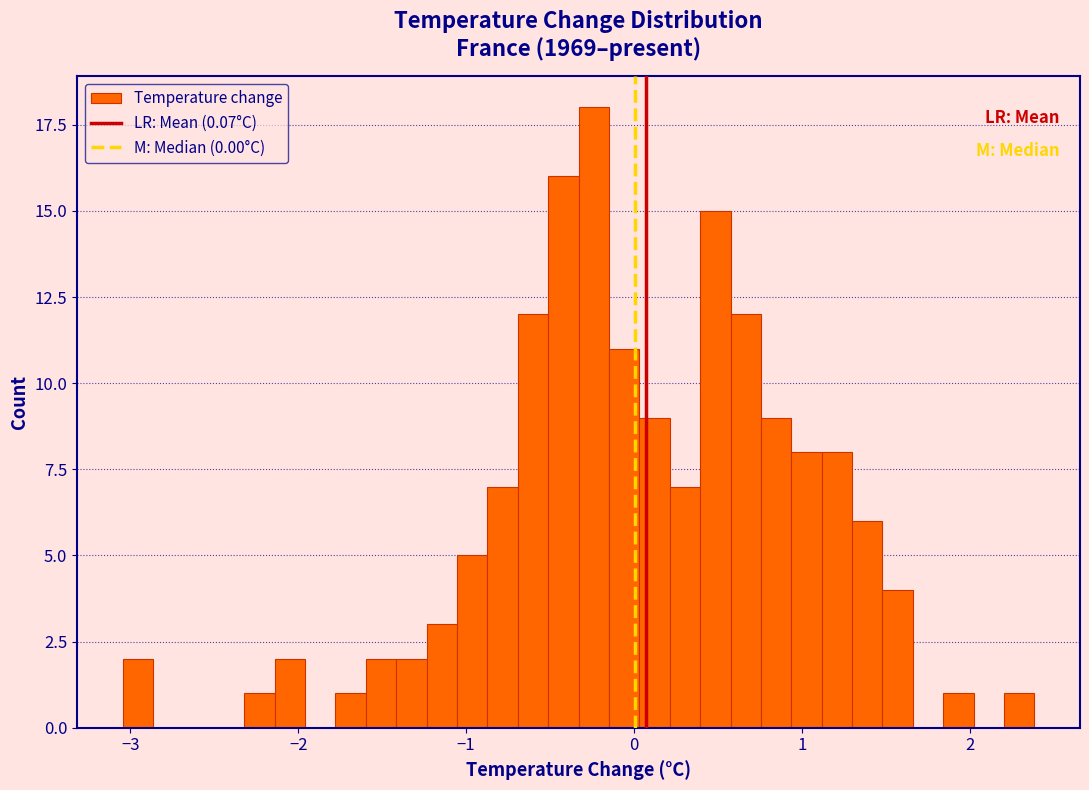

Read against the x-axis, roughly where is the centre of the tallest bar?

-0.2